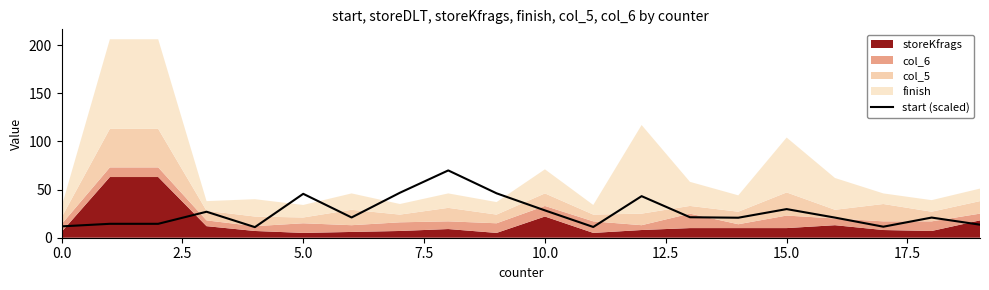

What is the lowest value of the start (scaled) series?

11.0